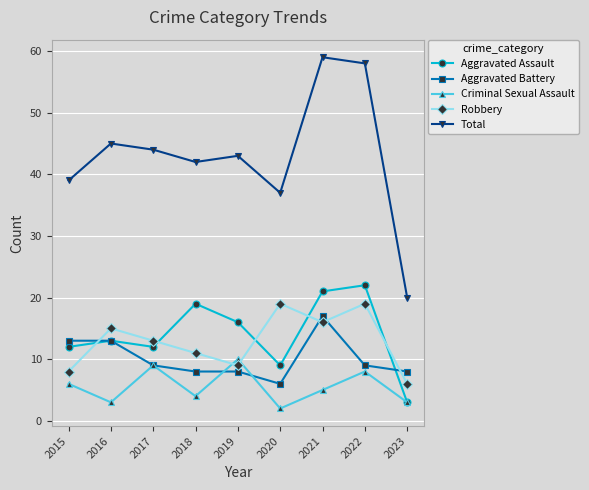

At how many categories does at least one series exceed 7?

9